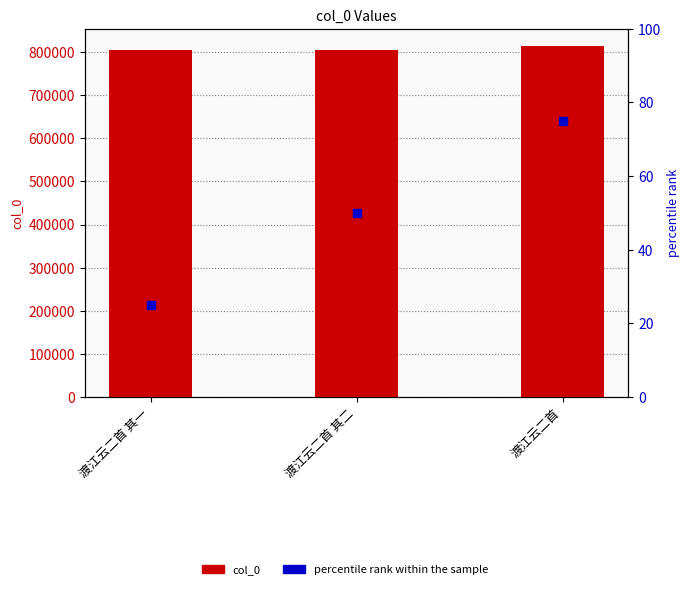

What are all the series names shown in the legend?

col_0, percentile rank within the sample